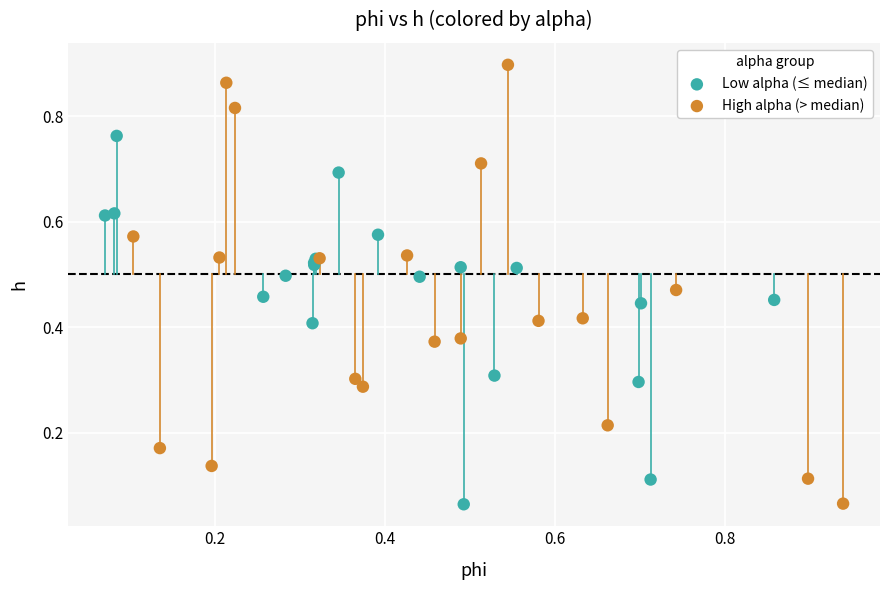

What are all the series names shown in the legend?

Low alpha (≤ median), High alpha (> median)